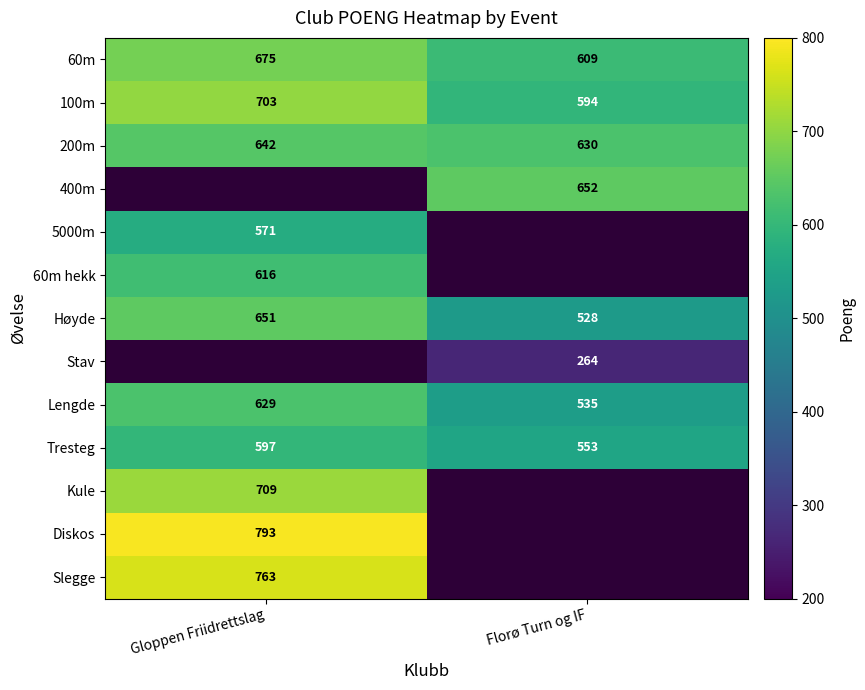

At which label is Høyde closest to 589?

Florø Turn og IF